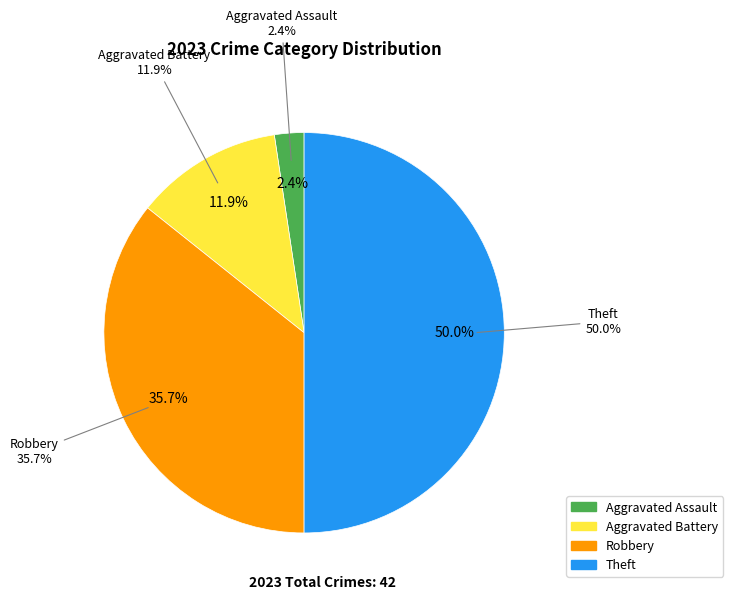

Is the sum of Theft and Aggravated Assault greater than half?

Yes